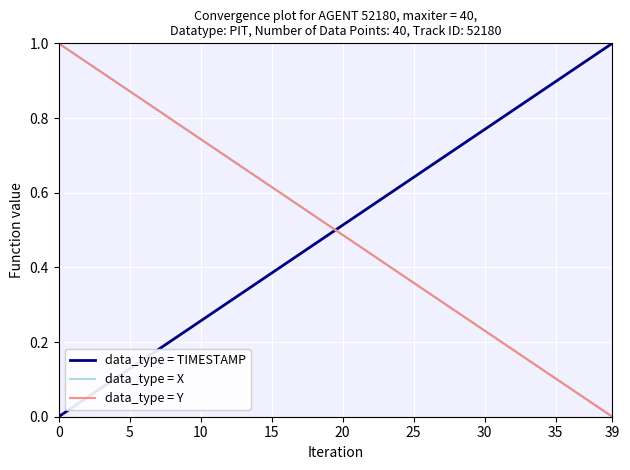

True or false: data_type = Y and data_type = TIMESTAMP cross at least once.

True